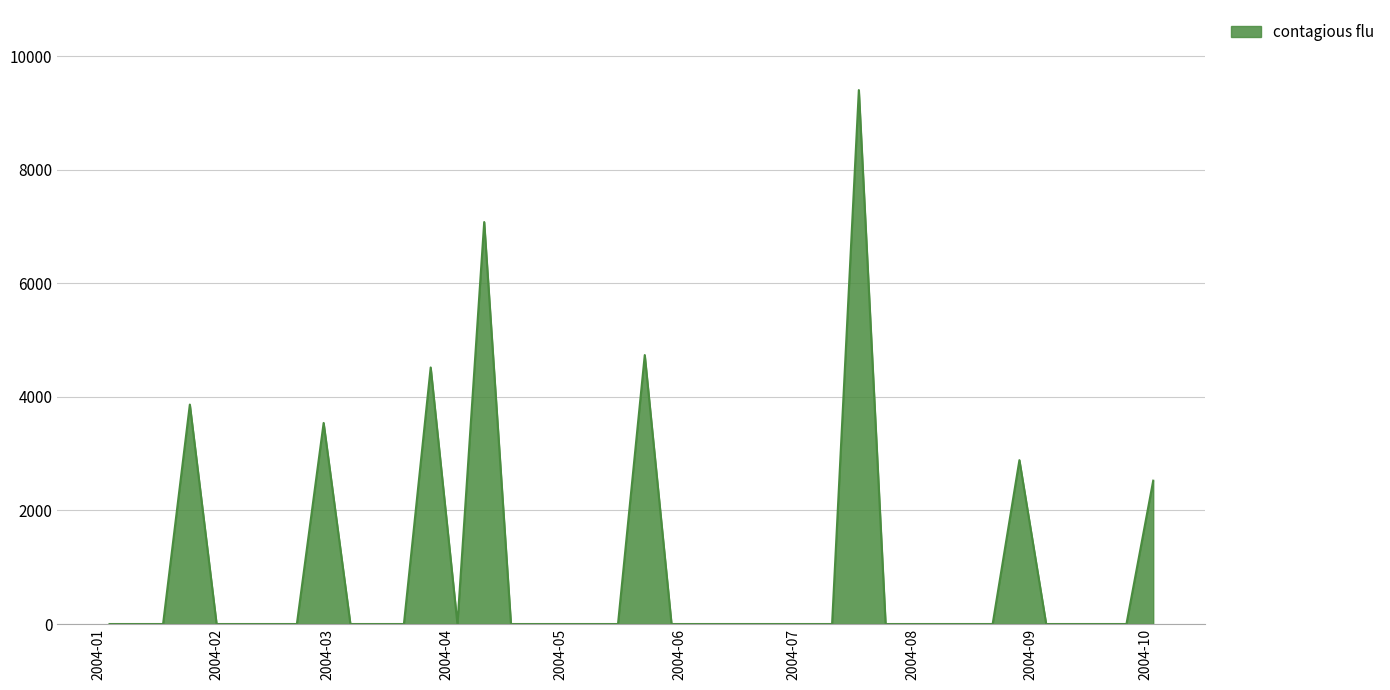

What is the greatest value displayed?

9404.1